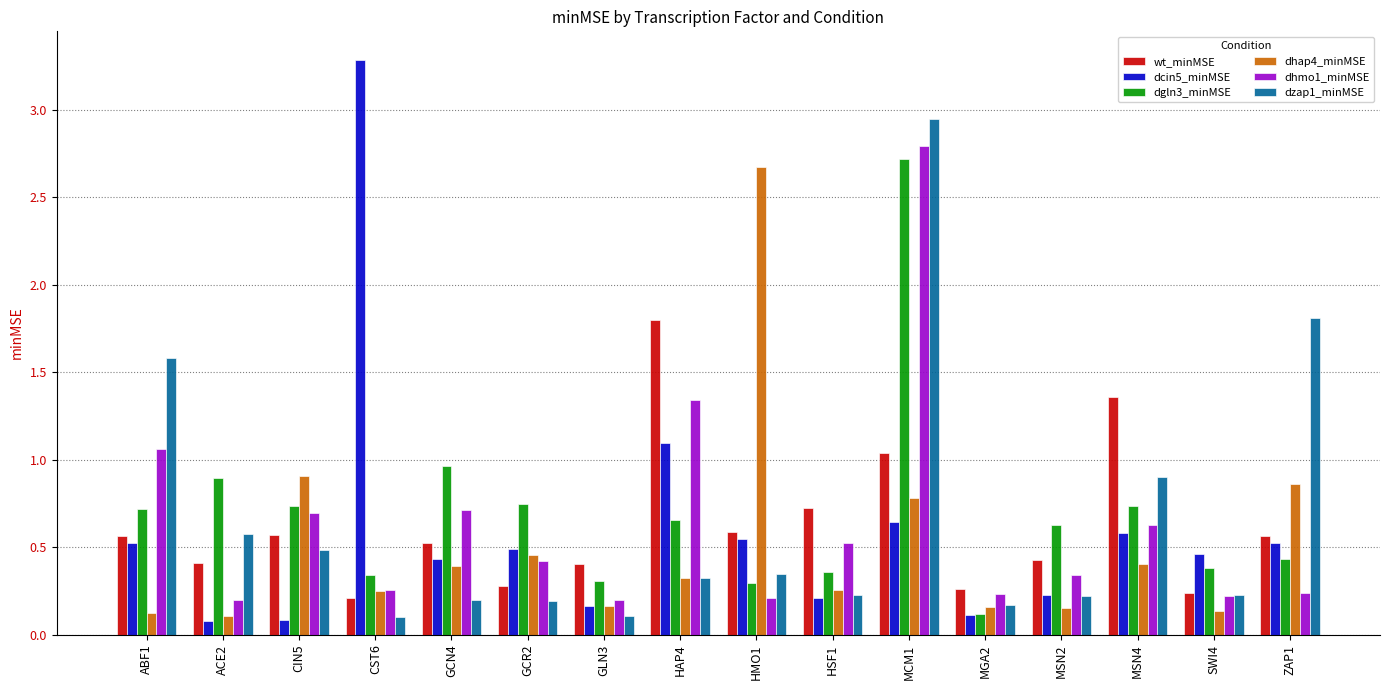

At which label is dcin5_minMSE closest to 1?

HAP4